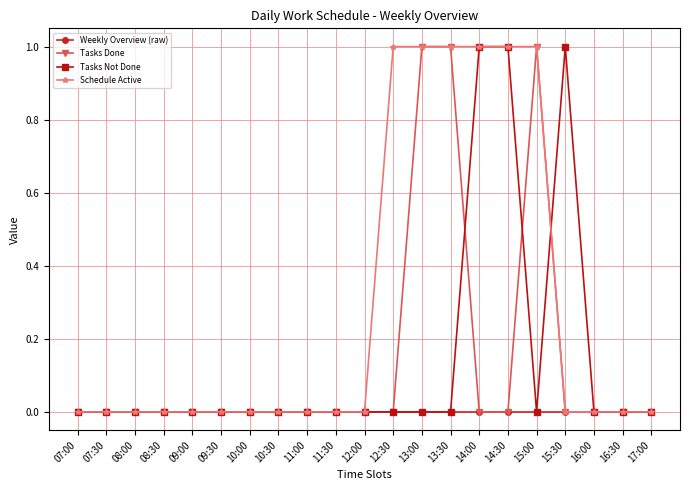

Reading left to right, list all the values displayed in this chart.

Weekly Overview (raw): 0	0	0	0	0	0	0	0	0	0	0	0	0	0	0	0	0	0	0	0	0
Tasks Done: 0	0	0	0	0	0	0	0	0	0	0	0	1	1	0	0	1	0	0	0	0
Tasks Not Done: 0	0	0	0	0	0	0	0	0	0	0	0	0	0	1	1	0	1	0	0	0
Schedule Active: 0	0	0	0	0	0	0	0	0	0	0	1	1	1	1	1	1	0	0	0	0